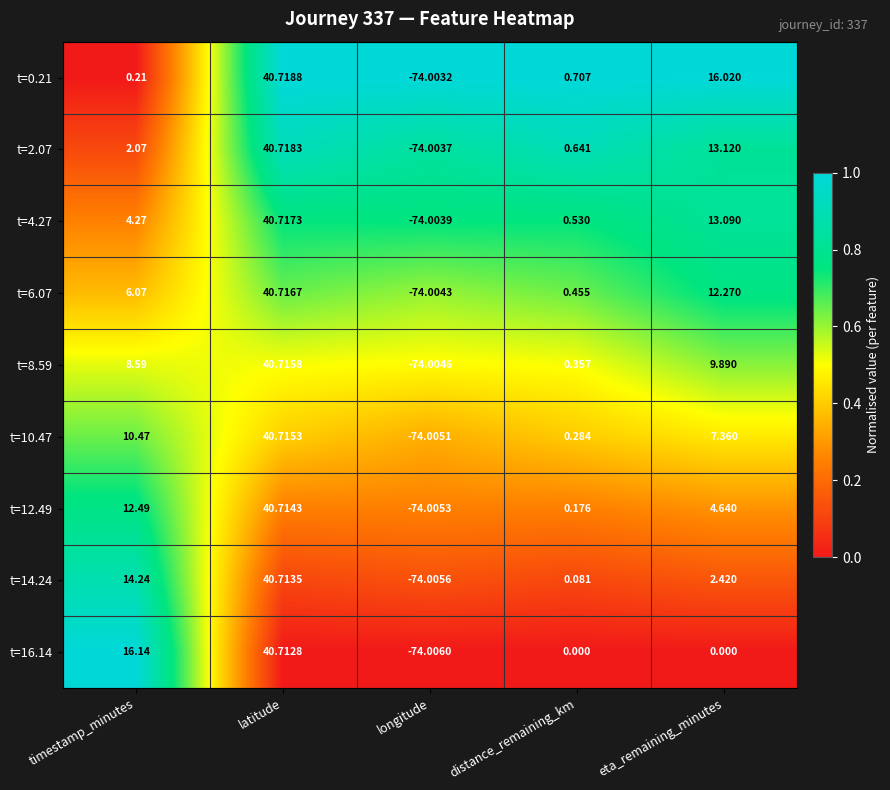

Where is t=0.21 nearest to the value -16?

timestamp_minutes